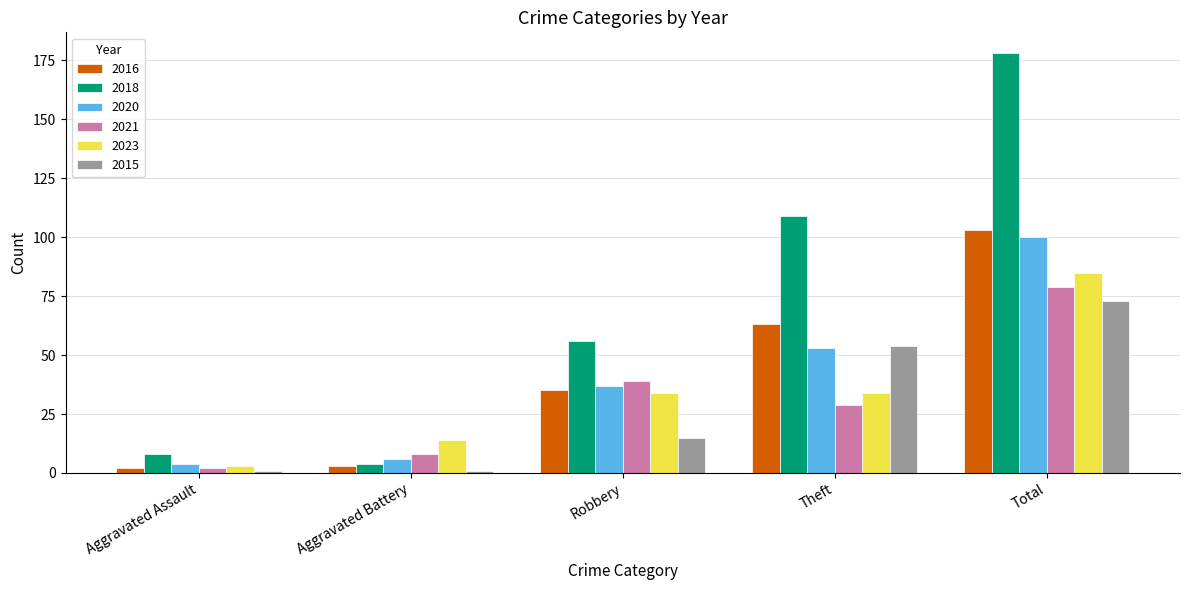

Which series has the largest range (max minus min)?

2018